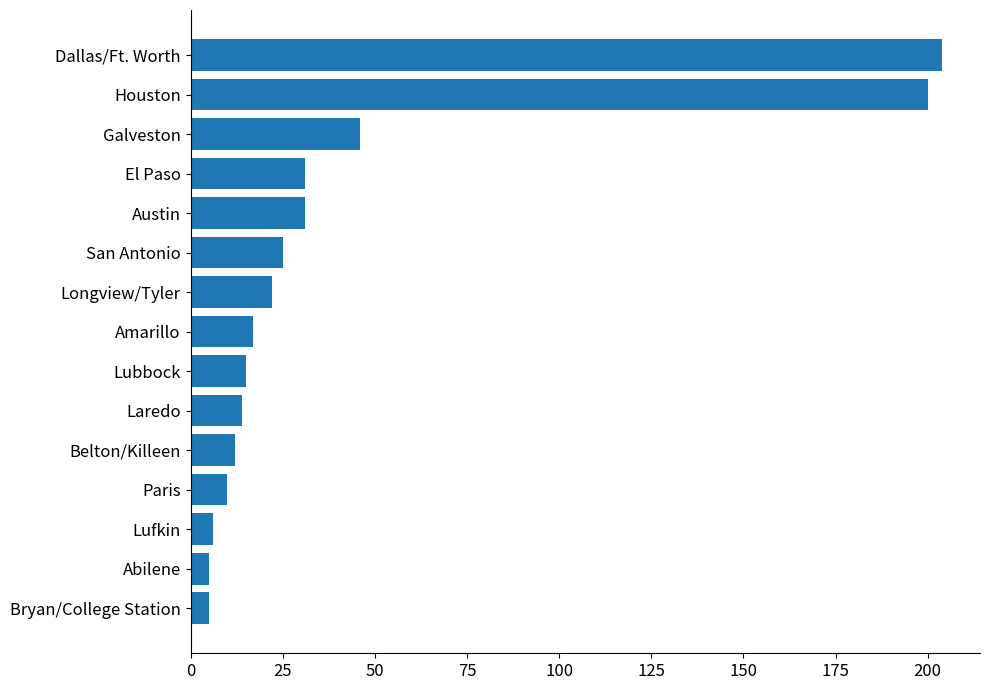

The chart shows a value of 15 at Lubbock. True or false?

True